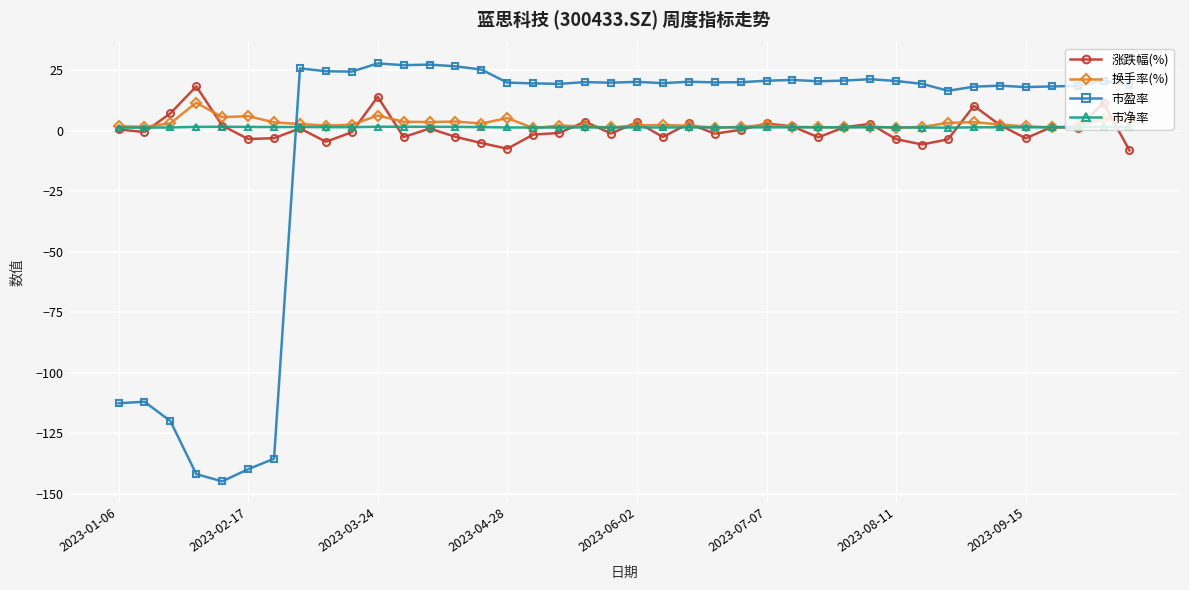

What is the value of the 市盈率 point at the 9th from the left?

24.5